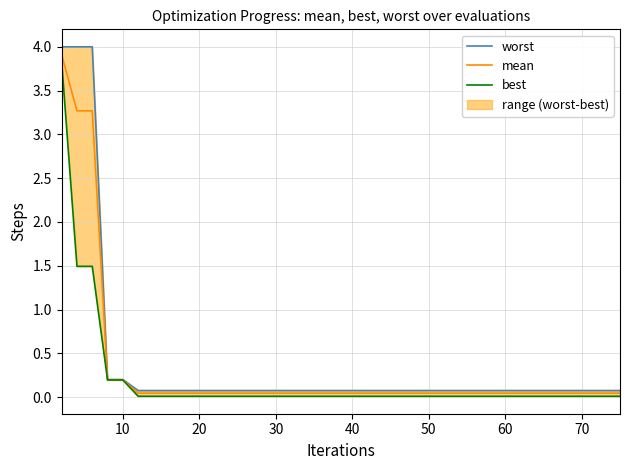

What is the maximum value for mean?

3.9